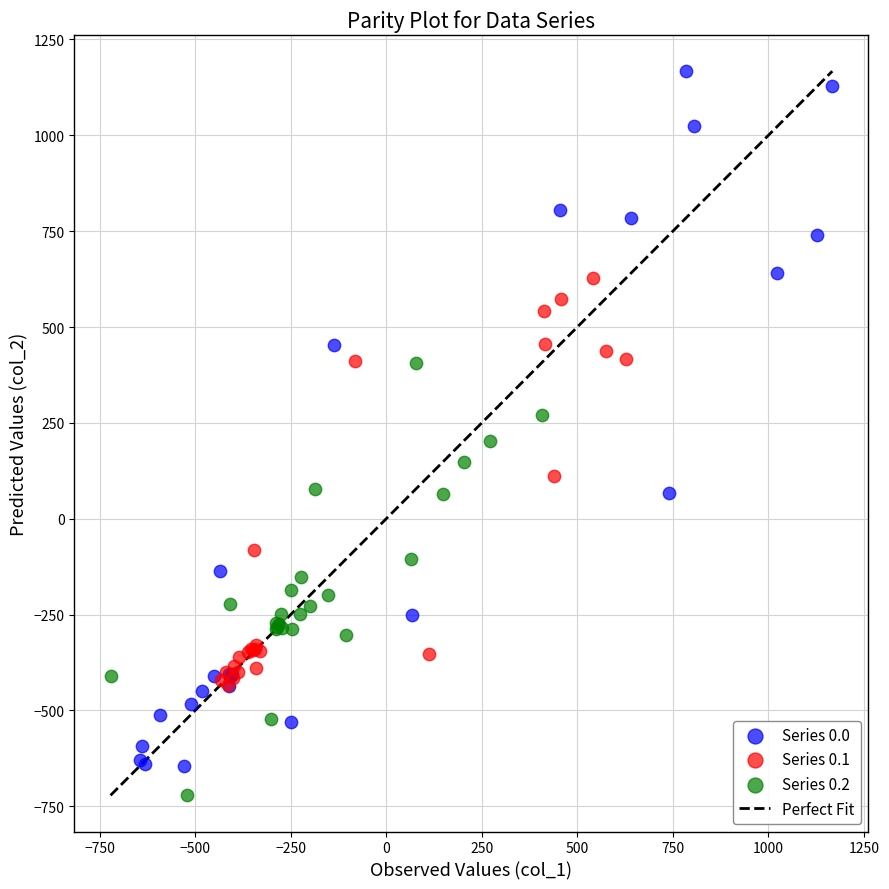

Which series reaches the maximum Y coordinate?

Series 0.0